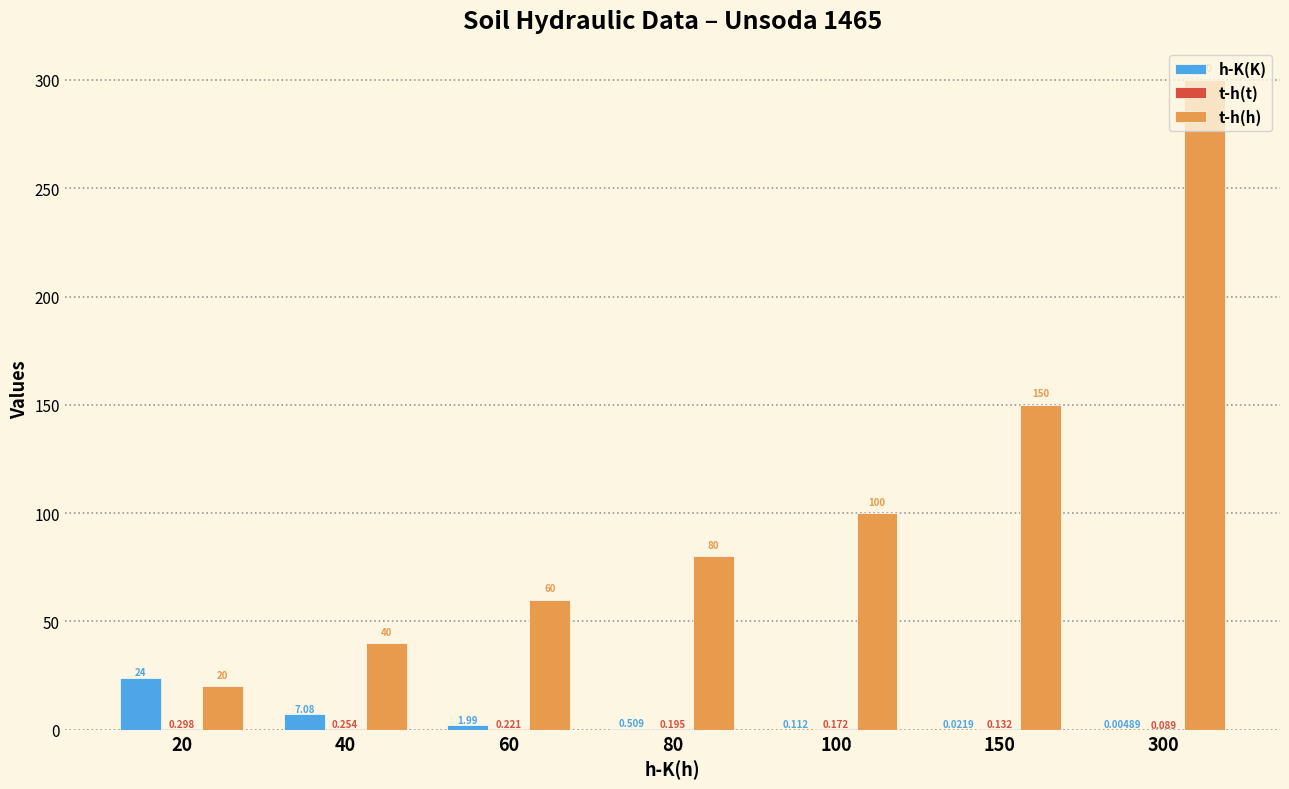

Between 20 and 300, which series saw the biggest shift?

t-h(h)